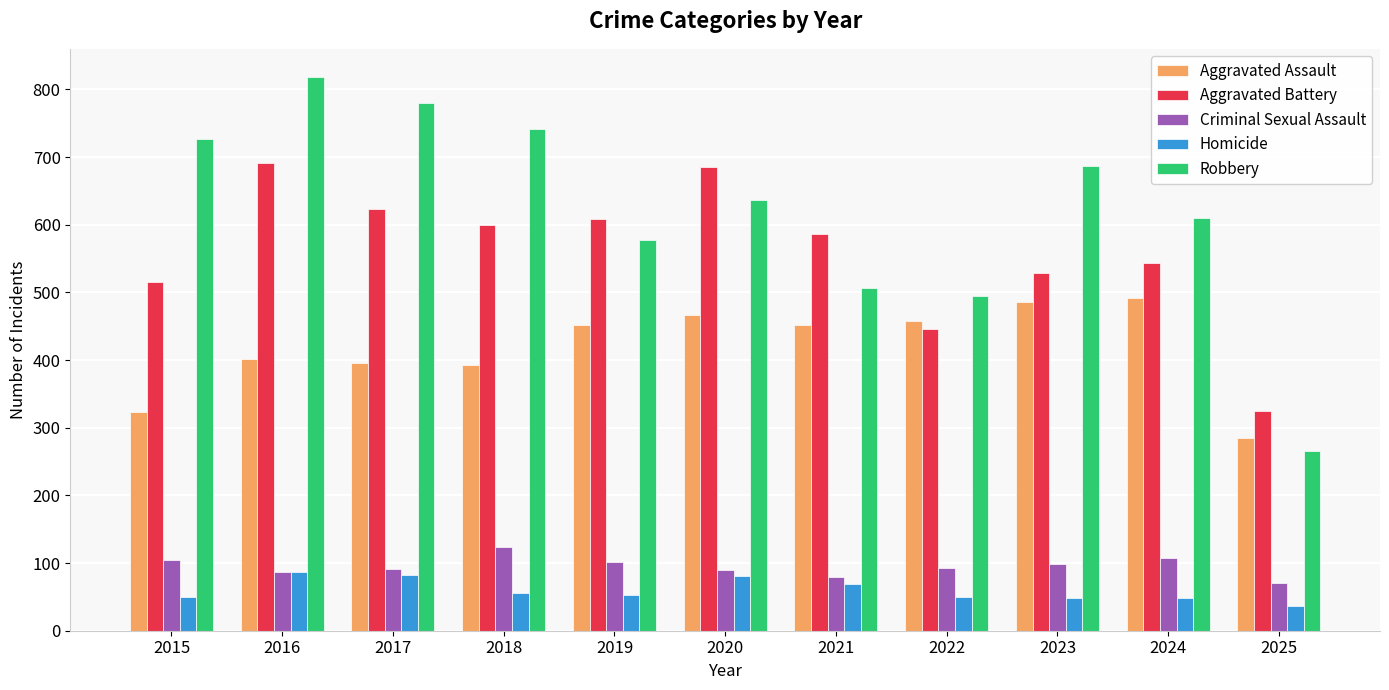

What is the value of the Homicide bar at the 6th from the left?

81